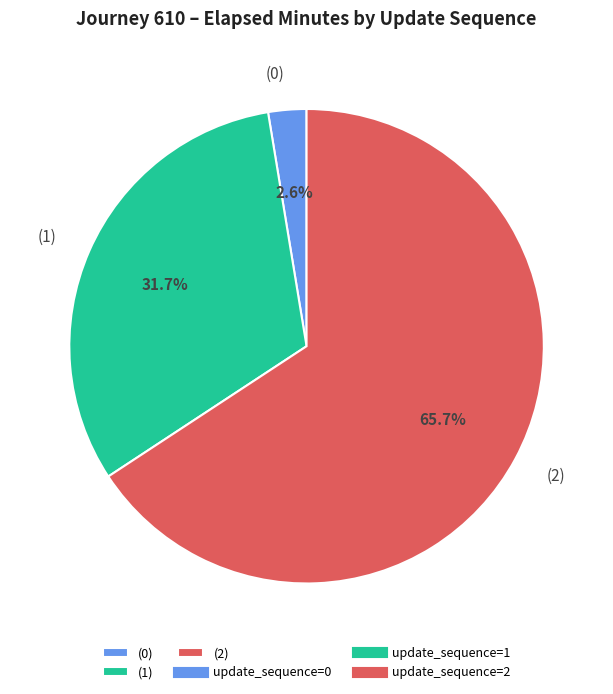

Which slice is the largest?

(2)